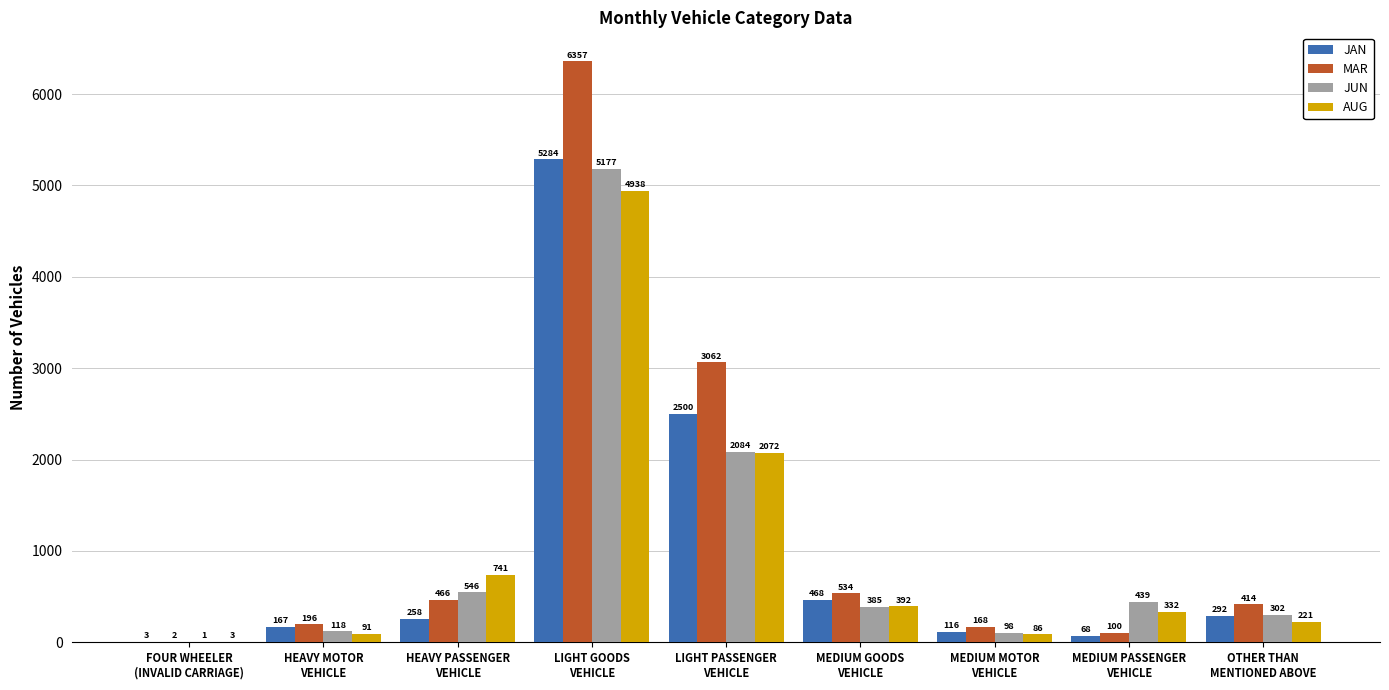

What is the sum of all MAR values?

11299